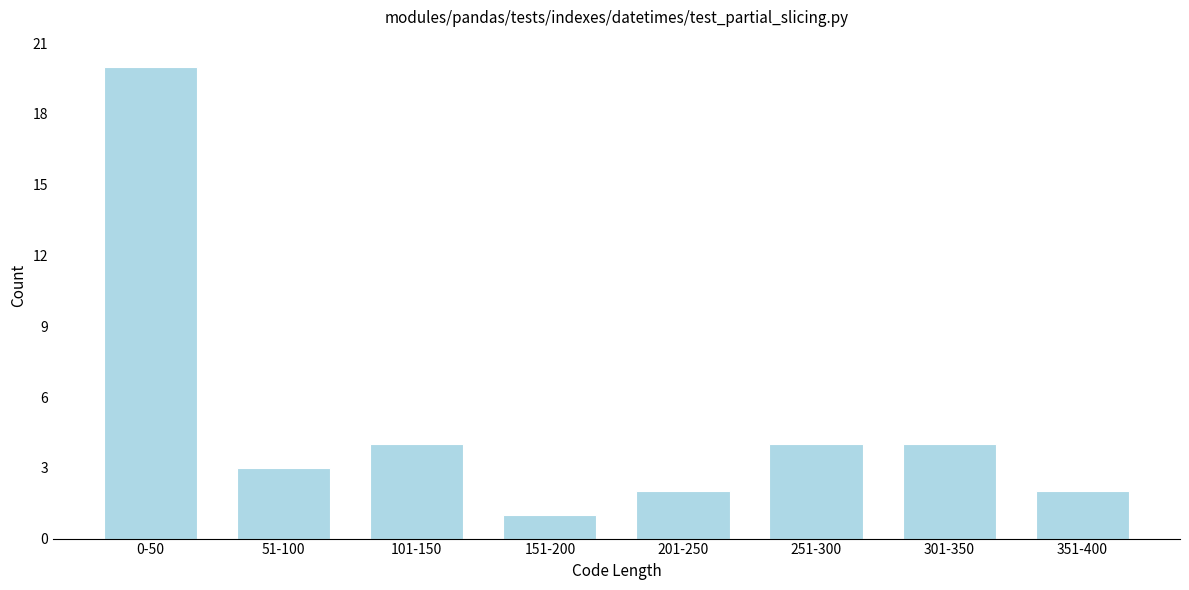

Reading right to left, extract all data points from this chart.

2	4	4	2	1	4	3	20